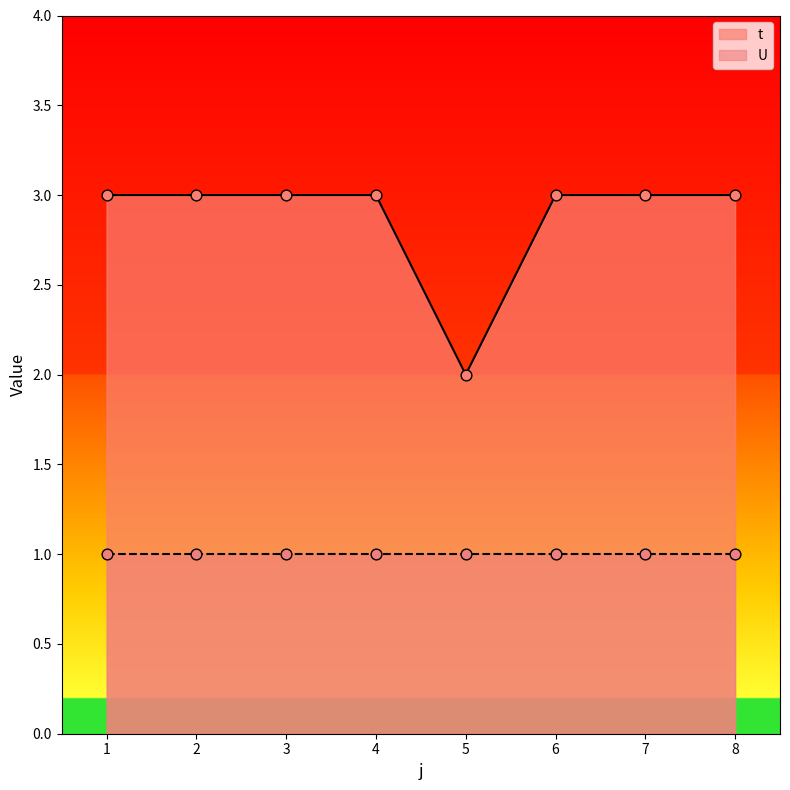

Approximately how many times larger is the value at 2 compared to 7?

1.0